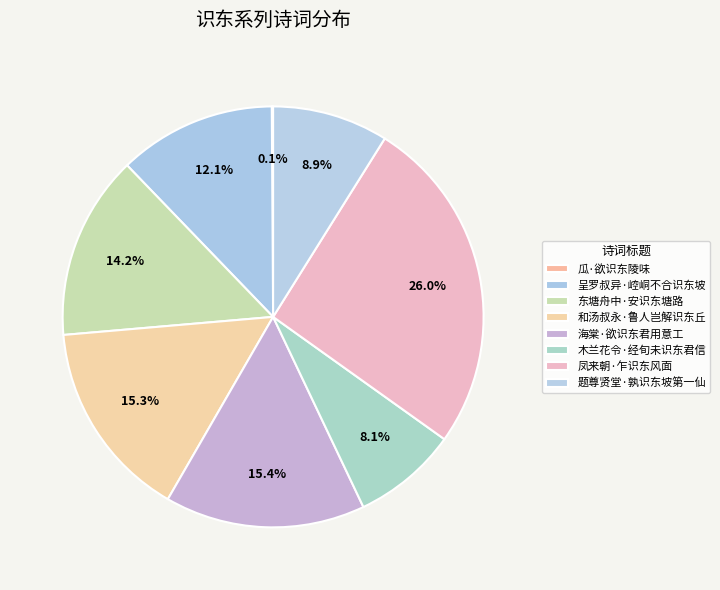

Combined, do 木兰花令·经旬未识东君信 and 和汤叔永·鲁人岂解识东丘 account for over 50%?

No